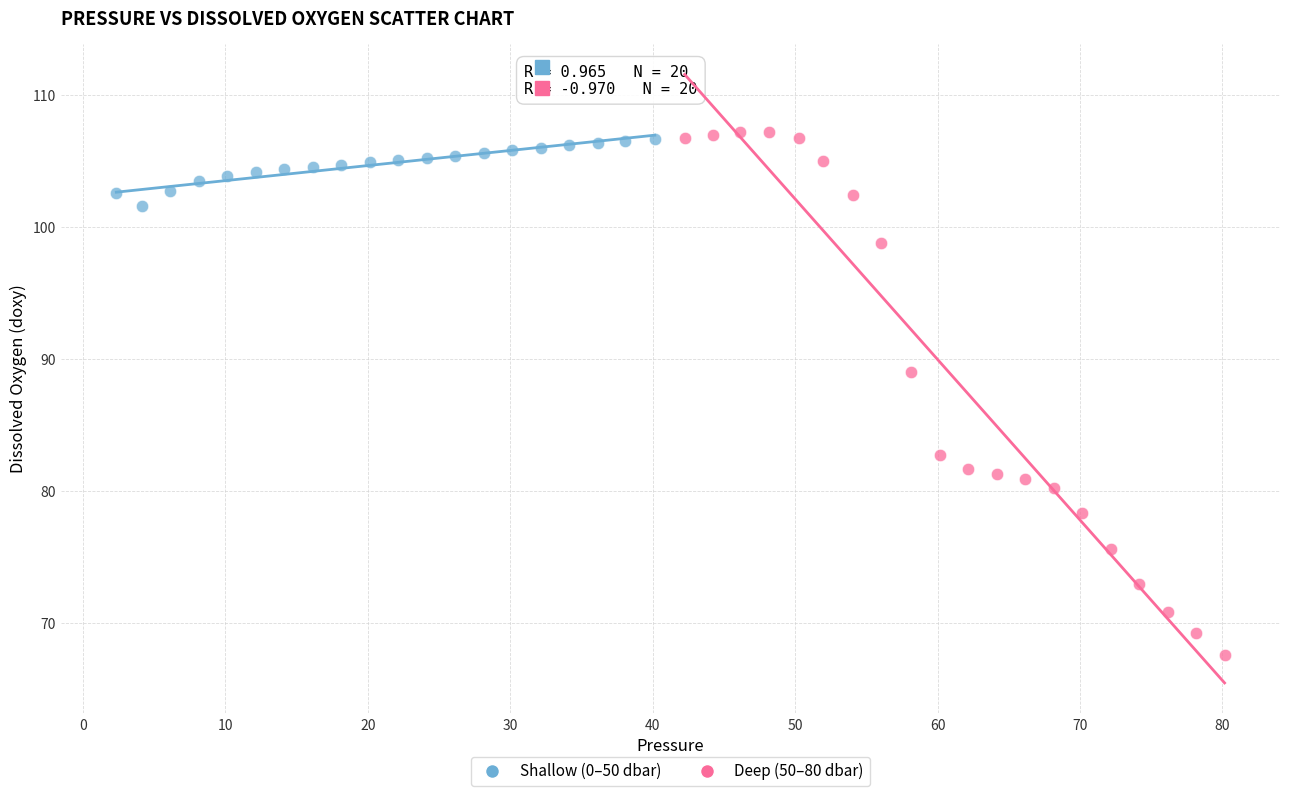

Which series contains the lowest Y value?

Deep (50–80 dbar)